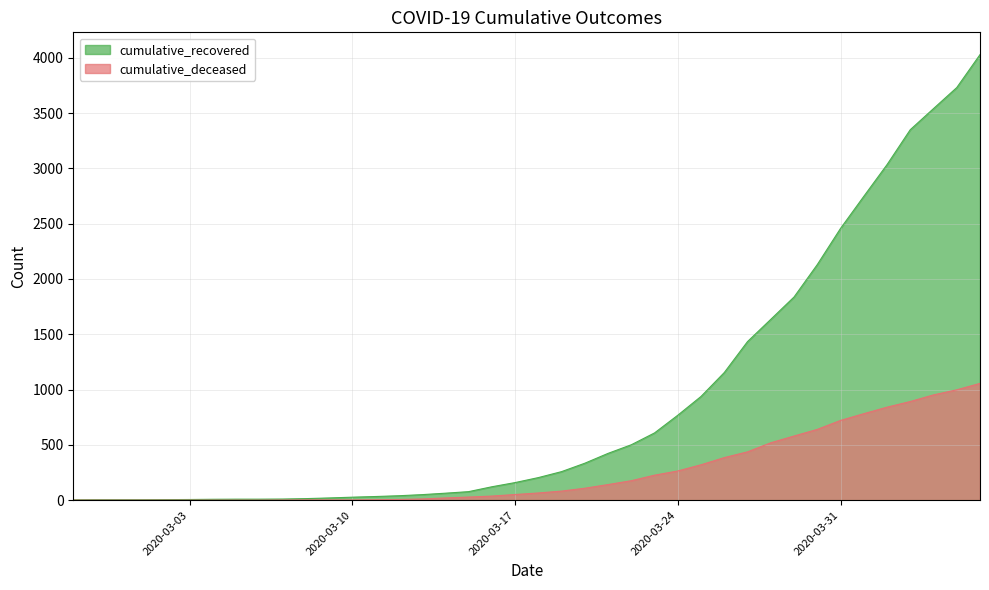

What is the label of the 6th point from the left?

2020-03-03